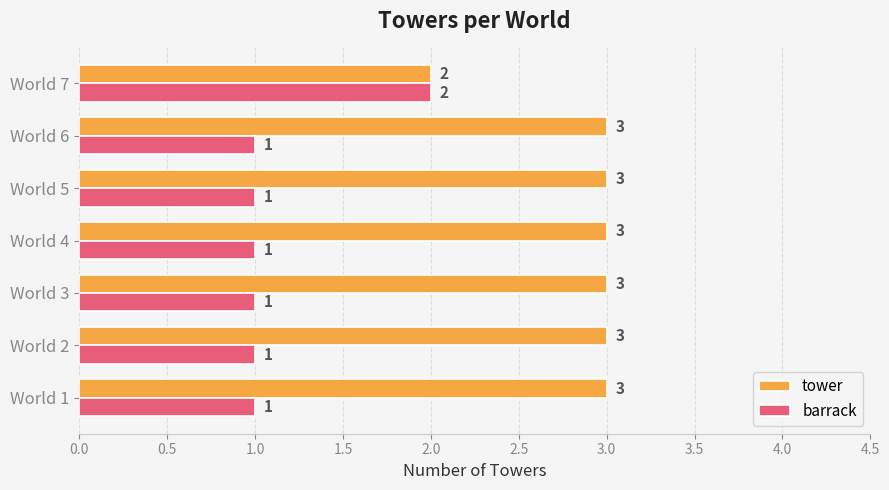

What are all the series names shown in the legend?

tower, barrack